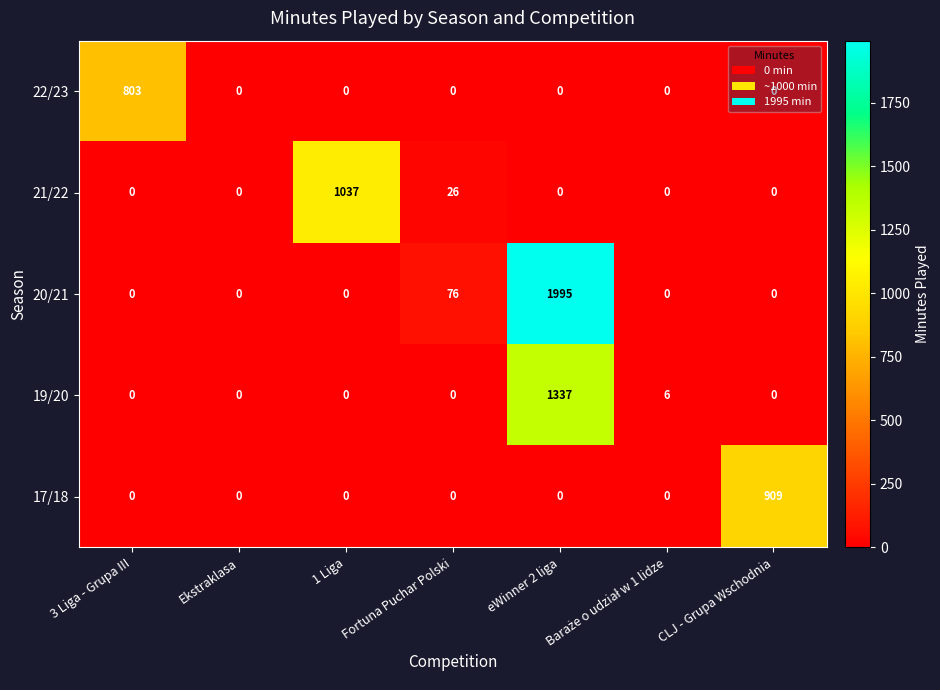

At which category does the chart reach its peak across all series?

eWinner 2 liga